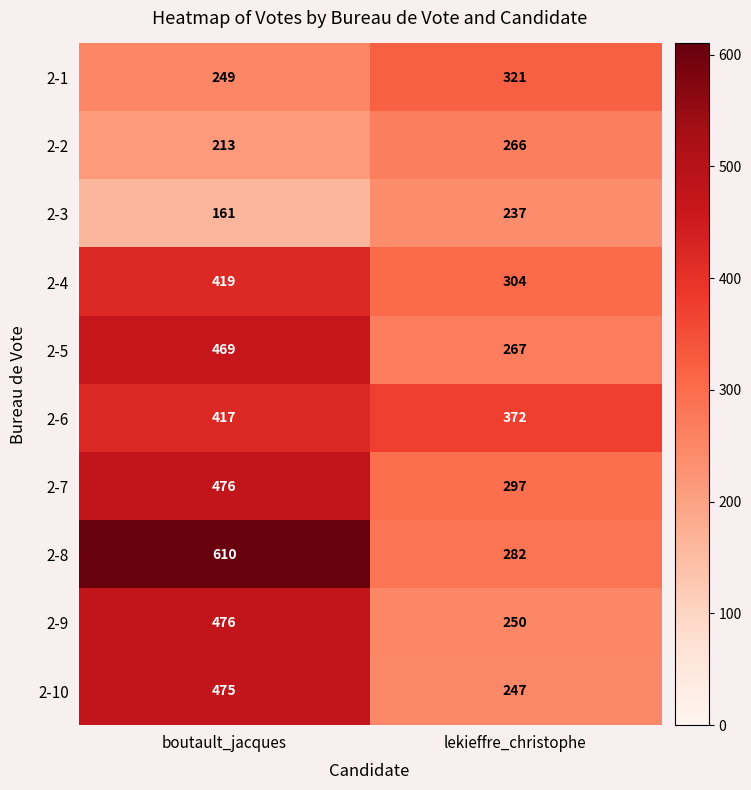

Reading left to right, extract all data points from this chart.

2-1: boutault_jacques=249	lekieffre_christophe=321
2-2: boutault_jacques=213	lekieffre_christophe=266
2-3: boutault_jacques=161	lekieffre_christophe=237
2-4: boutault_jacques=419	lekieffre_christophe=304
2-5: boutault_jacques=469	lekieffre_christophe=267
2-6: boutault_jacques=417	lekieffre_christophe=372
2-7: boutault_jacques=476	lekieffre_christophe=297
2-8: boutault_jacques=610	lekieffre_christophe=282
2-9: boutault_jacques=476	lekieffre_christophe=250
2-10: boutault_jacques=475	lekieffre_christophe=247